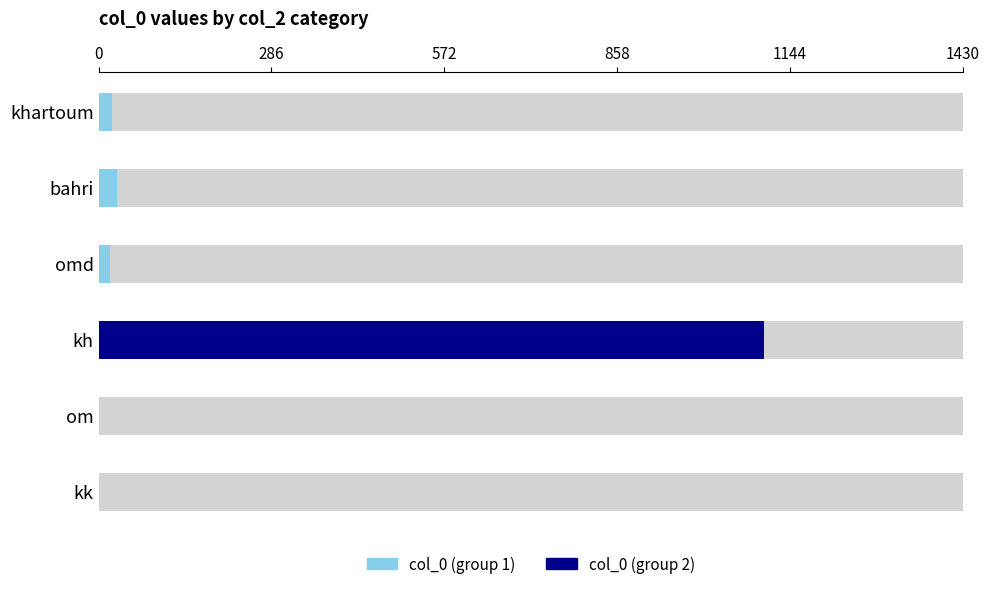

Reading left to right, extract all data points from this chart.

col_0 (group 1): 22	30	19	0	0	0
col_0 (group 2): 0	0	0	1100	1	0